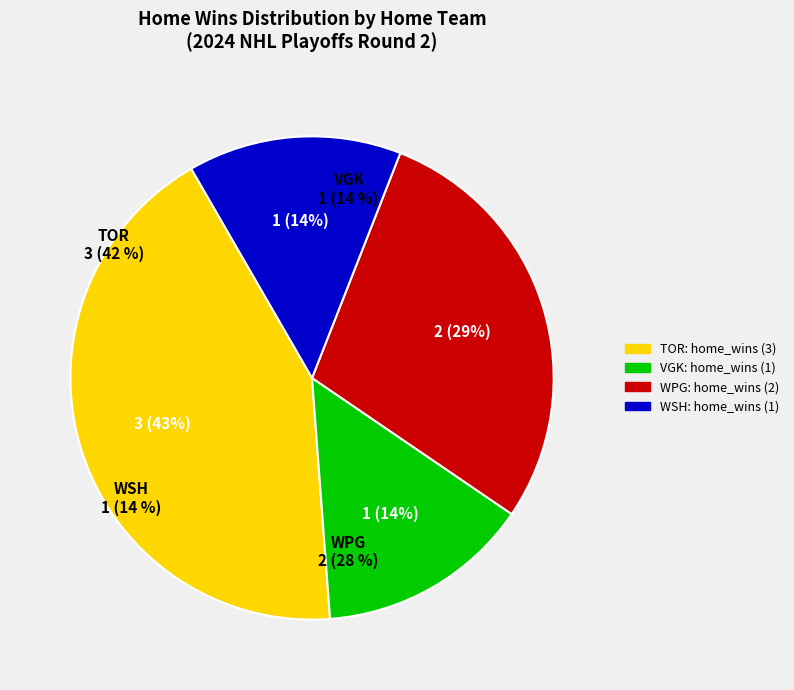

What is the majority slice?

WPG